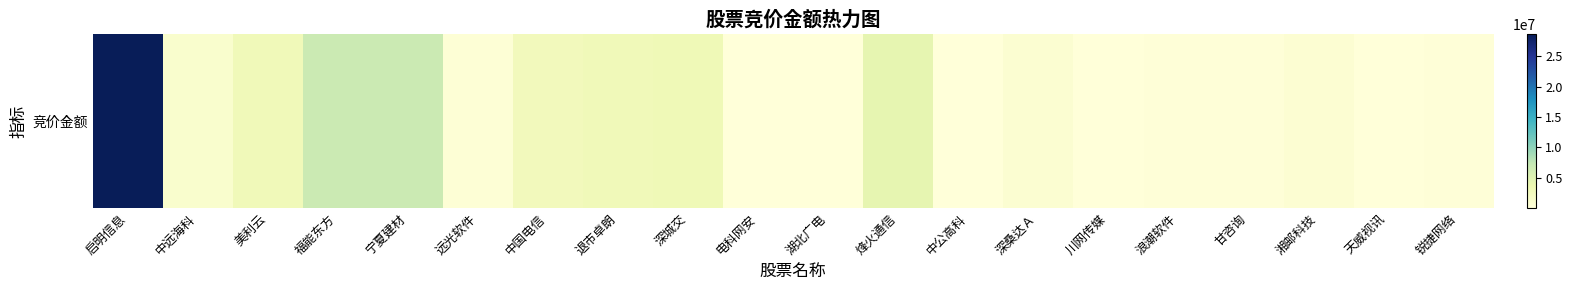

Reading right to left, extract all data points from this chart.

160380	128544	591822	198220	237214	17644	743403	85800	4231020	36656	128160	3094085	2831120	2615218	356684	6760625	6734160	2855415	1032148	28652369